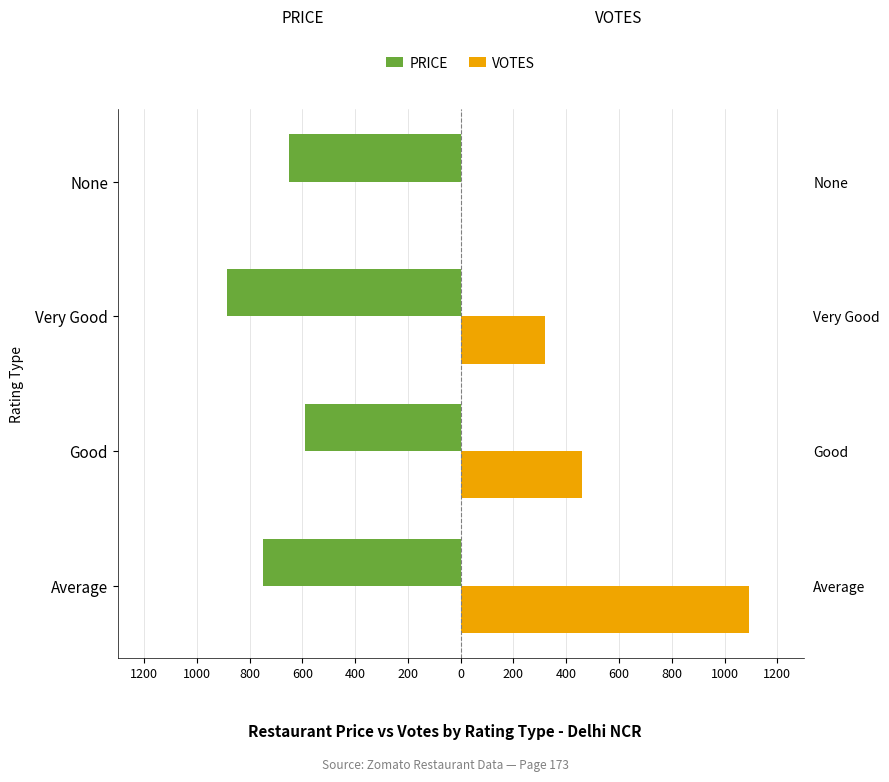

What are all the series names shown in the legend?

PRICE, VOTES